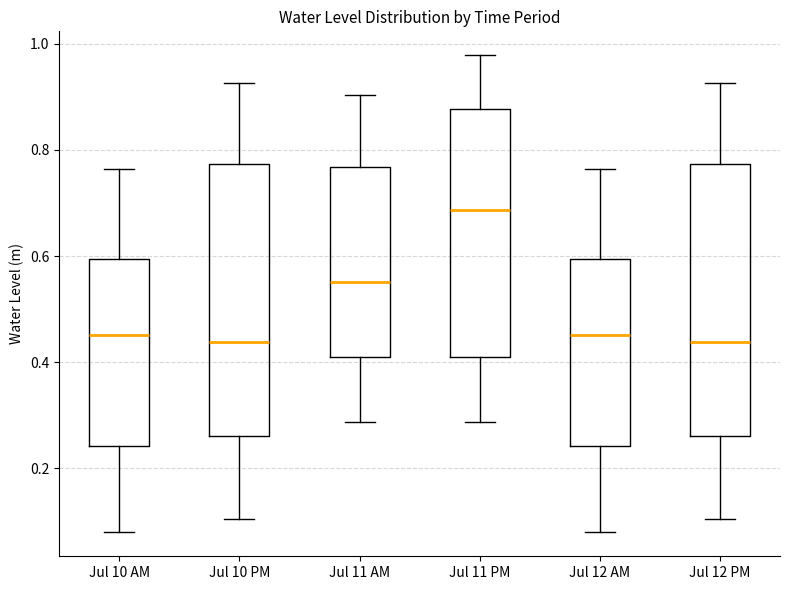

Which box's median line is the highest?

Jul 11 PM